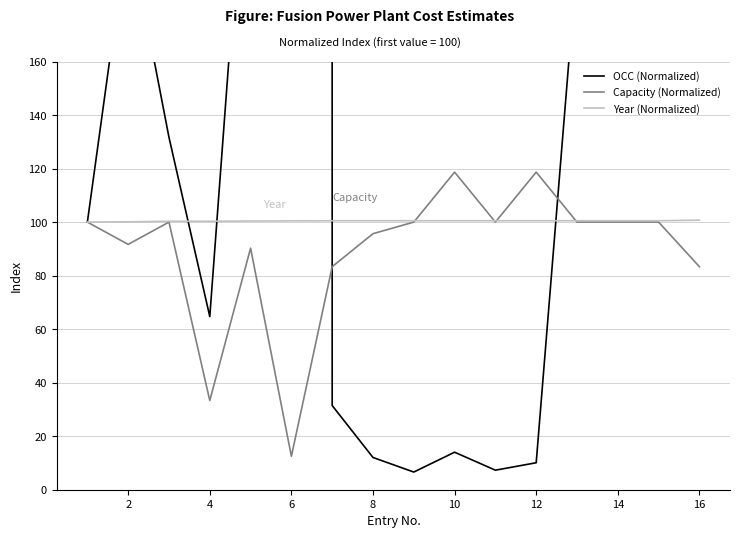

Is it true that Year (Normalized) equals 152.5 at 10?

False